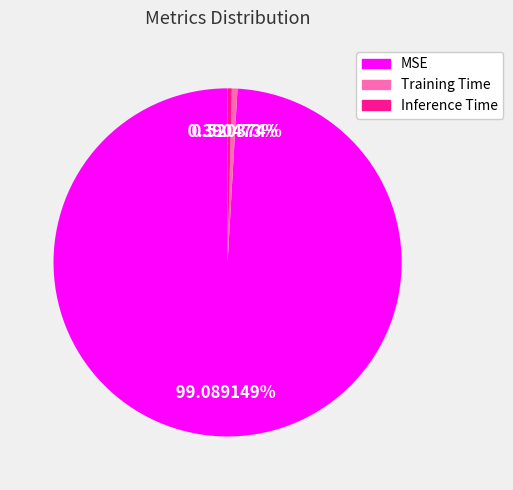

Does Training Time represent more than half of the total?

No